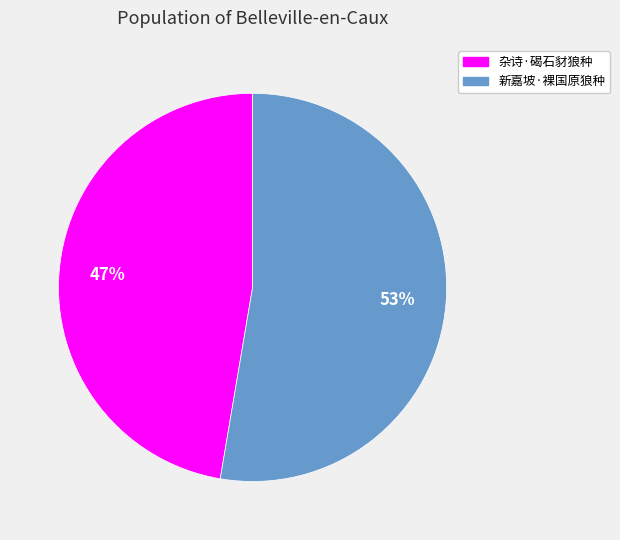

Does 新嘉坡·裸国原狼种 account for over 50% of the chart?

Yes